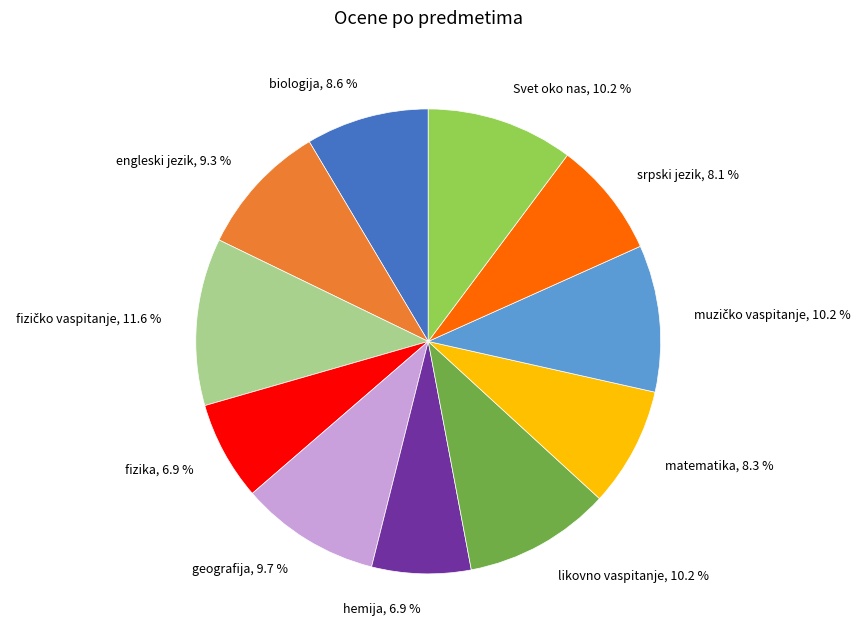

Which has a higher value, matematika or hemija?

matematika